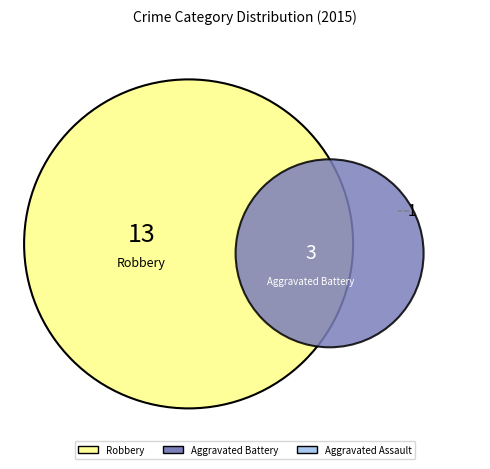

What percentage is the Aggravated Assault slice, to the nearest percent?

6%